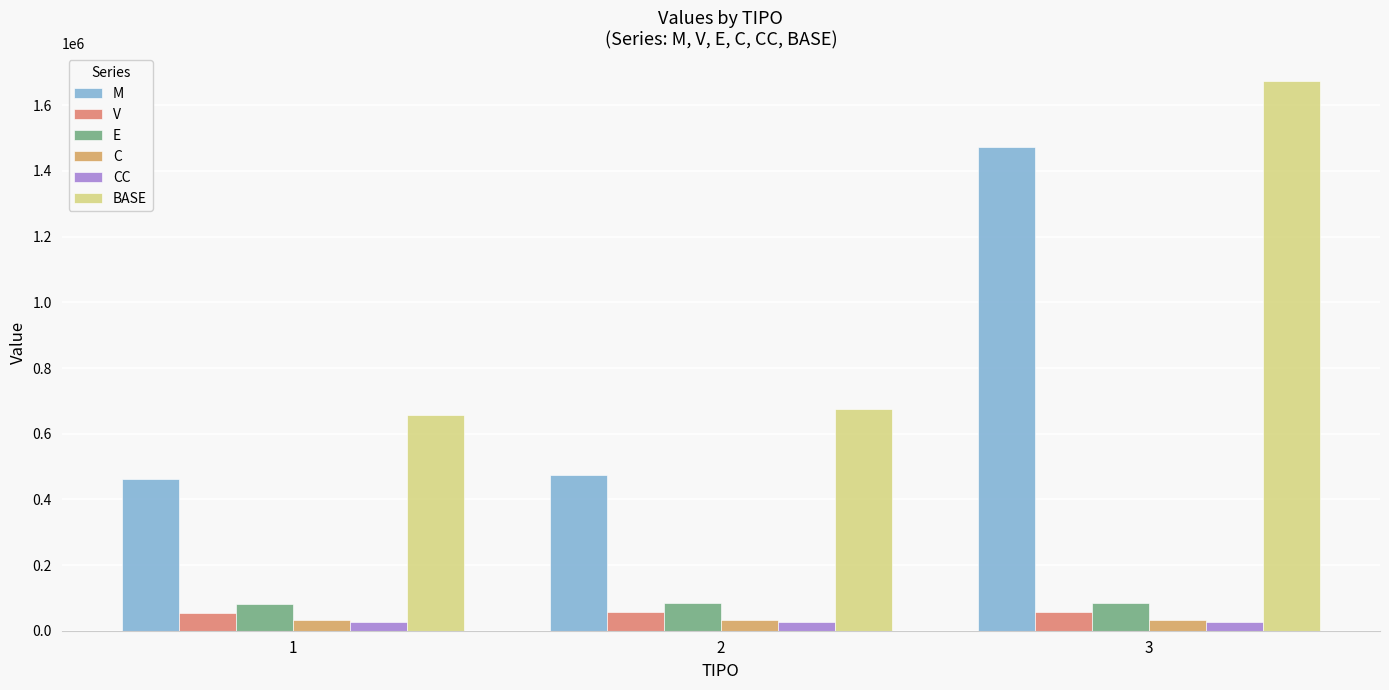

How many bars are there in each group?

6